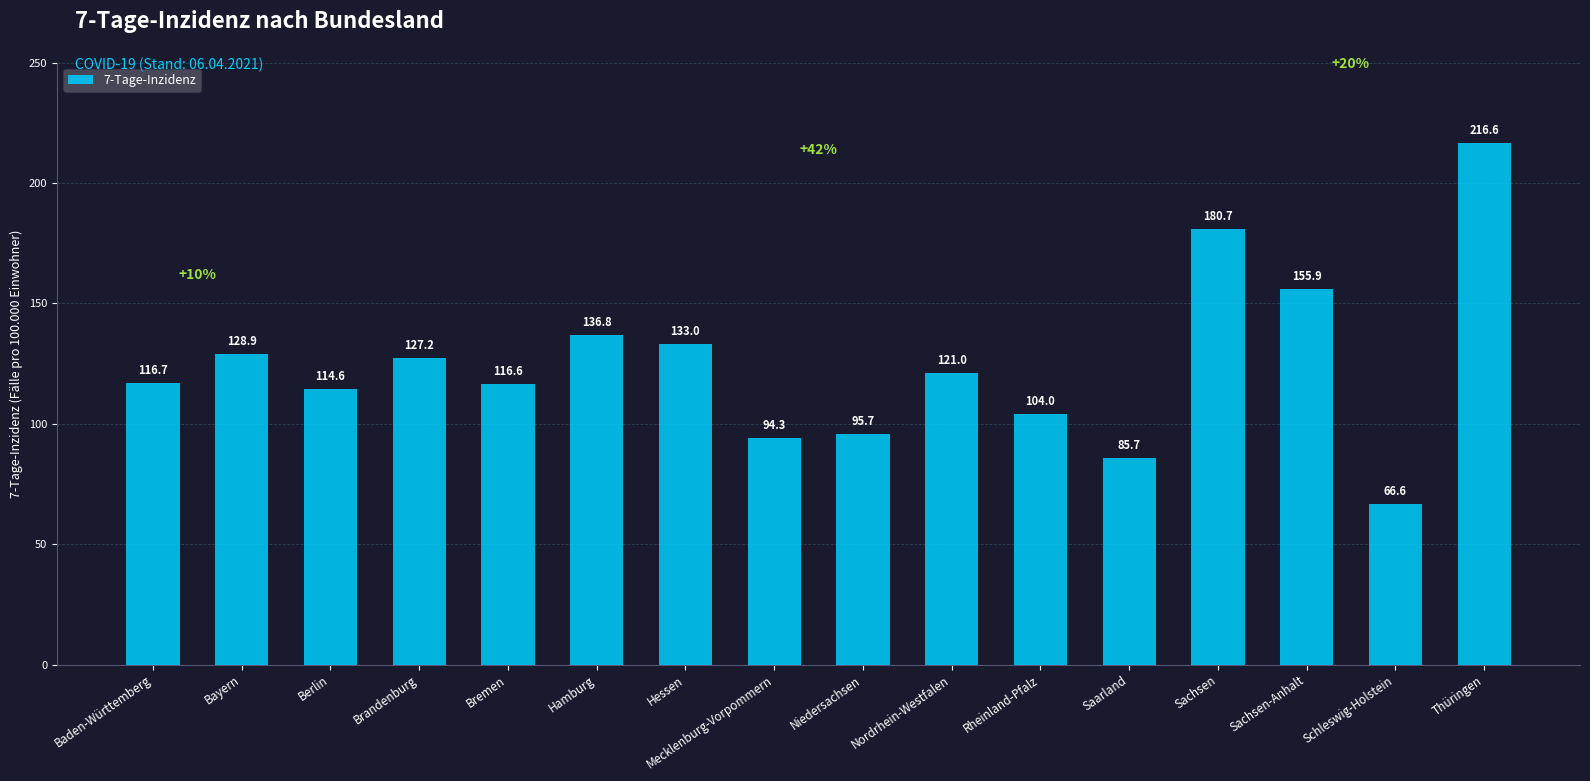

What is the label of the 5th bar from the right?

Saarland